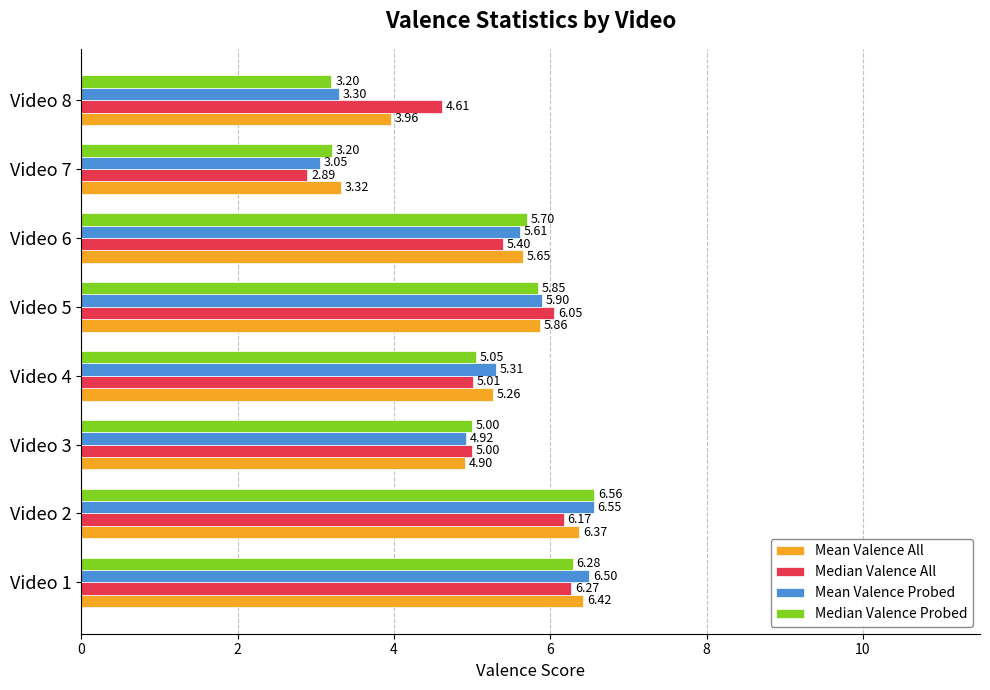

Which series has the largest total across all categories?

Mean Valence All